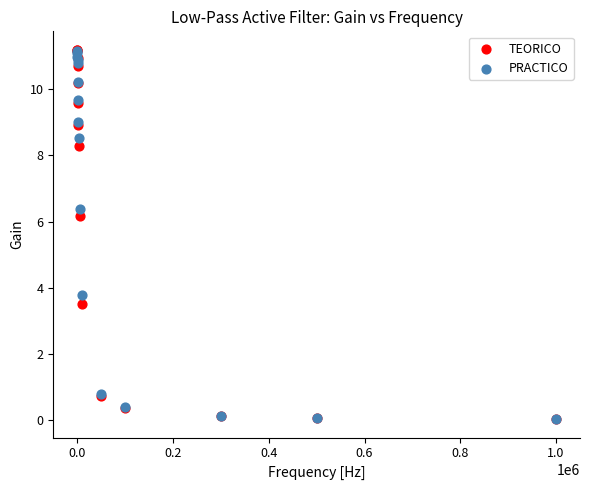

Which series has the widest spread of Y values?

TEORICO